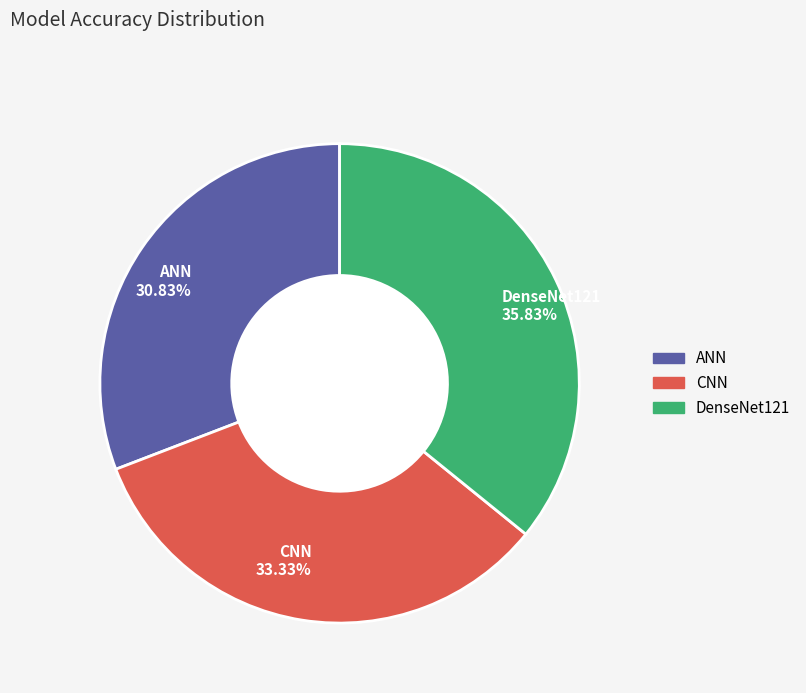

To the nearest percent, what portion does ANN represent?

31%